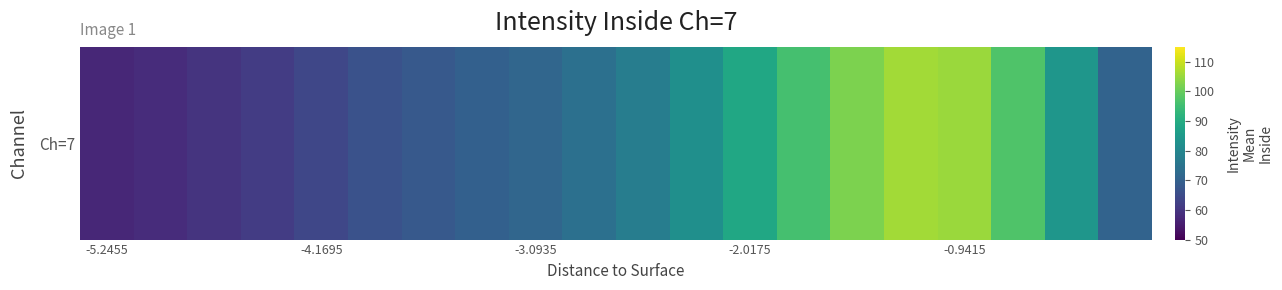

The chart shows a value of 170.1 at 13. True or false?

False